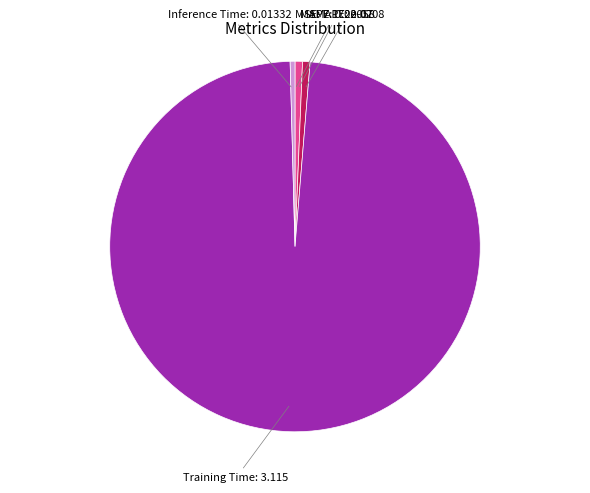

True or false: MAPE accounts for 6% of the total.

False